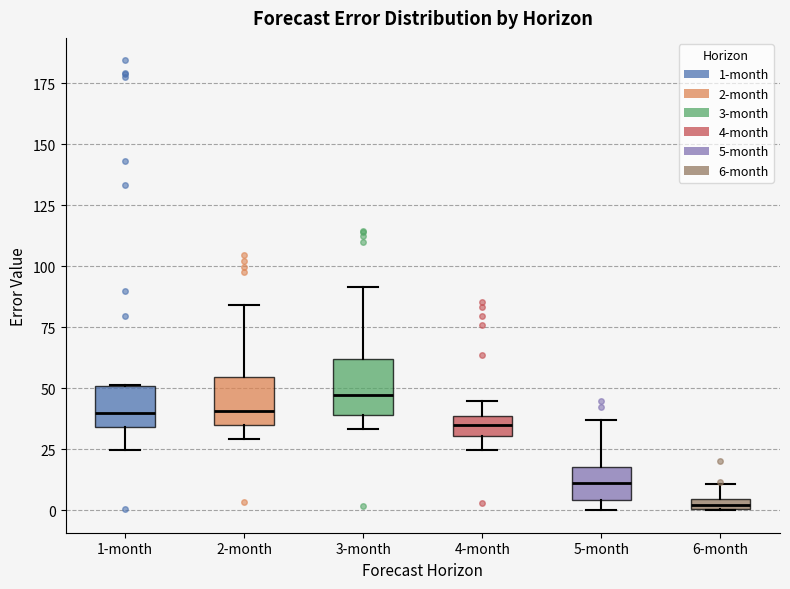

Which box's median line is the lowest?

6-month